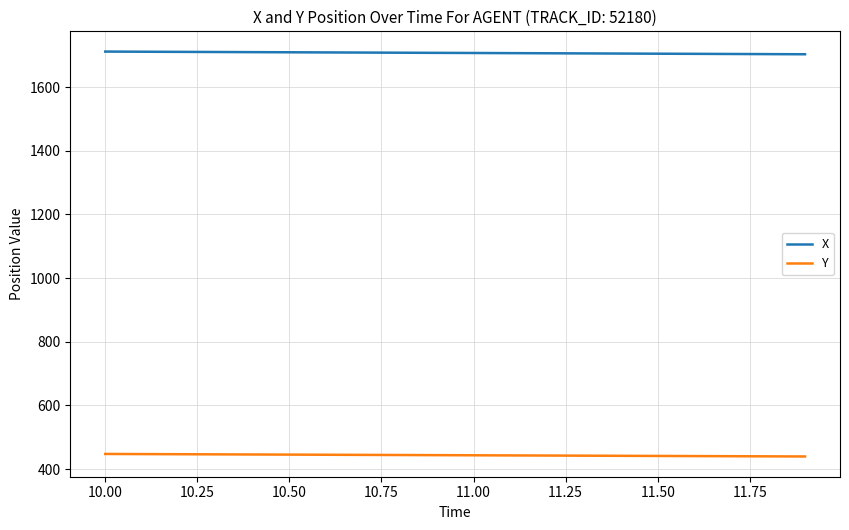

Which series has the largest total across all categories?

X